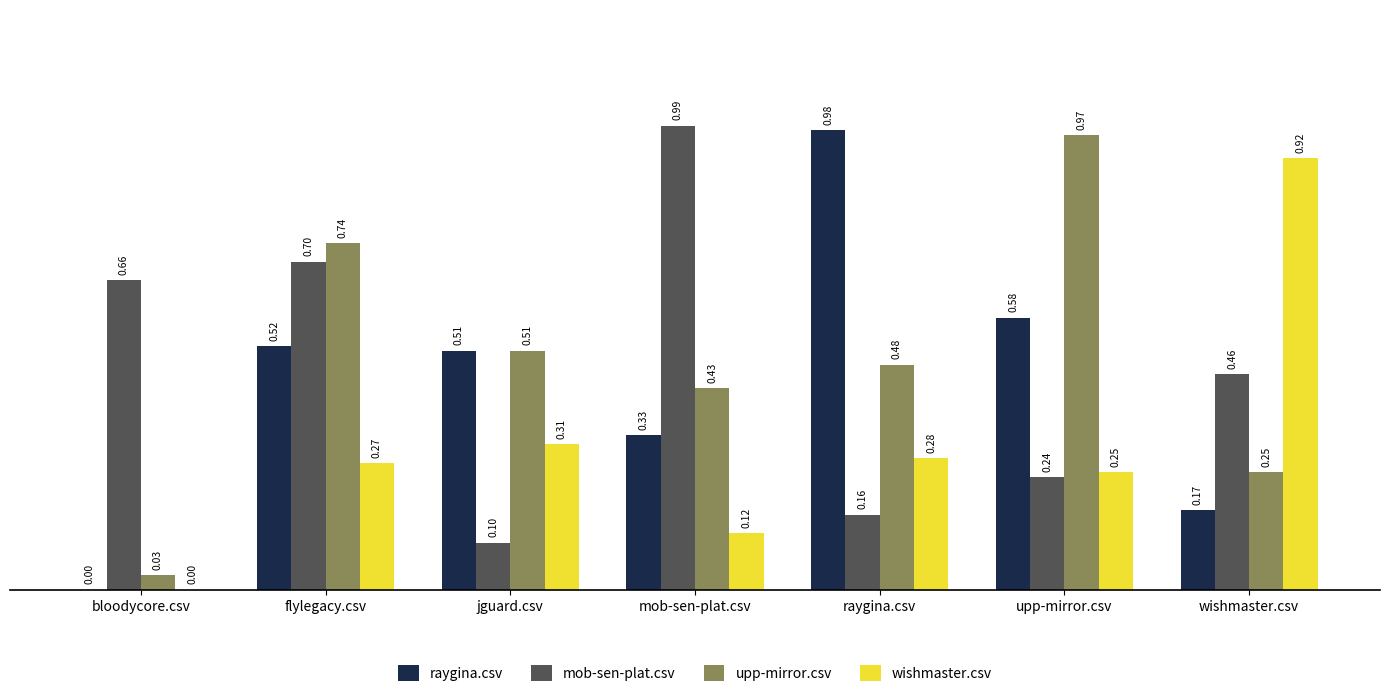

At which label is raygina.csv closest to 0?

bloodycore.csv